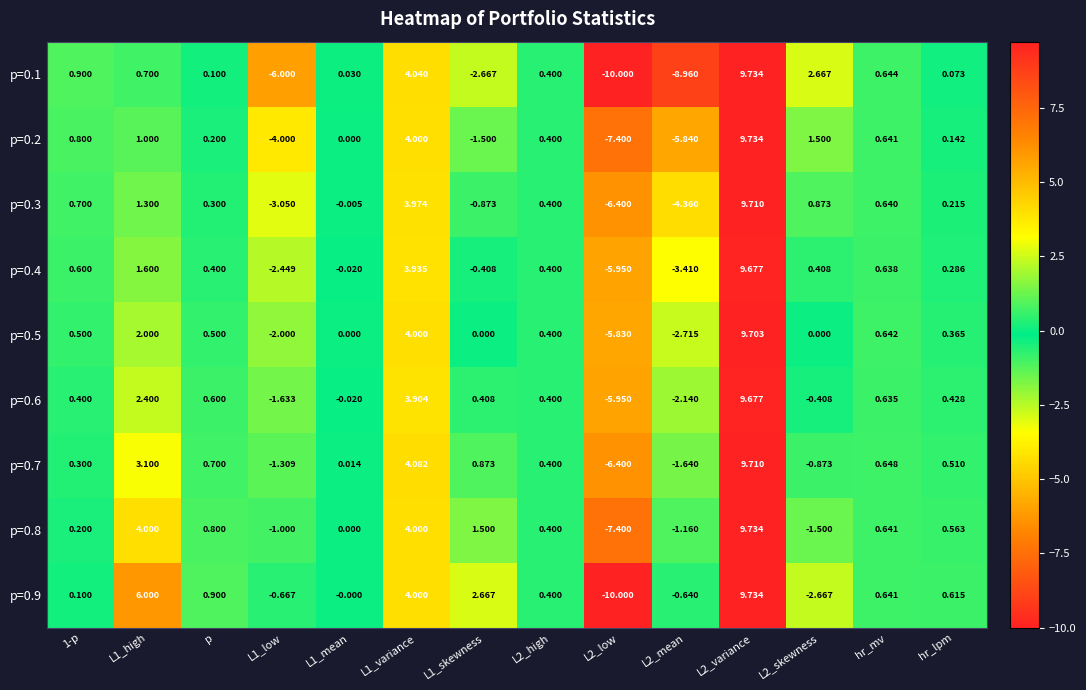

Is the value of p=0.8 at L2_high greater than the value of p=0.9 at L2_low?

Yes